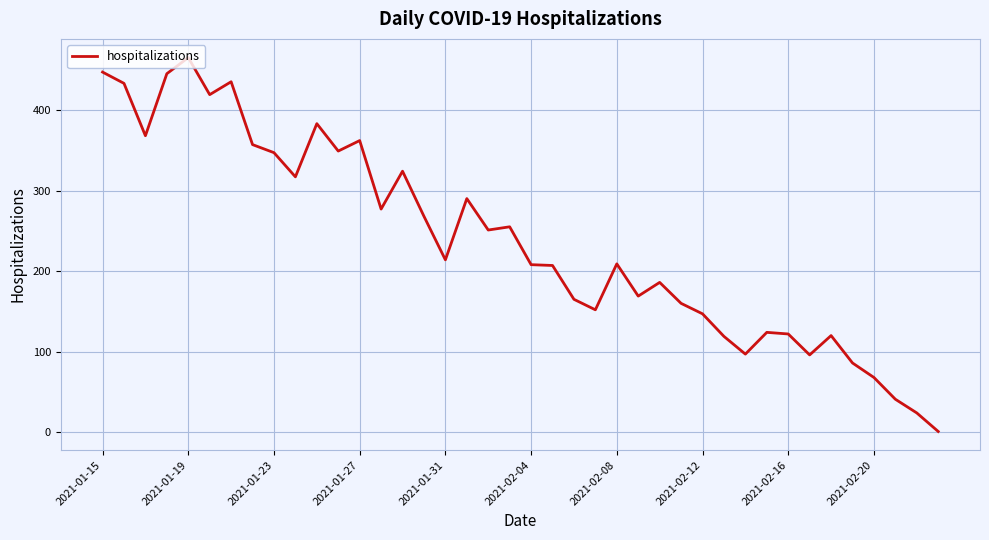

What is the greatest value displayed?

465